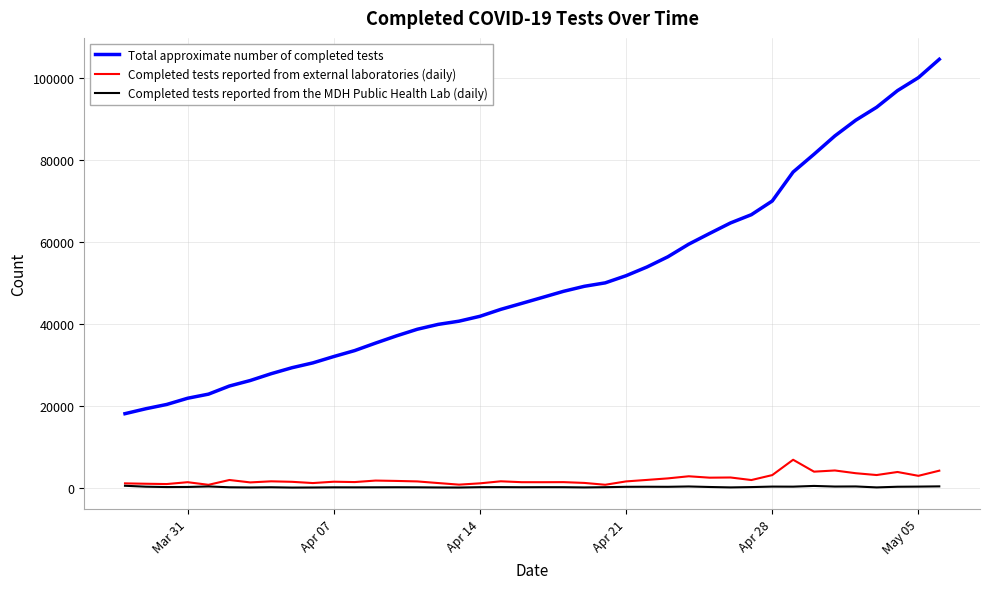

Which series has the largest total across all categories?

Total approximate number of completed tests